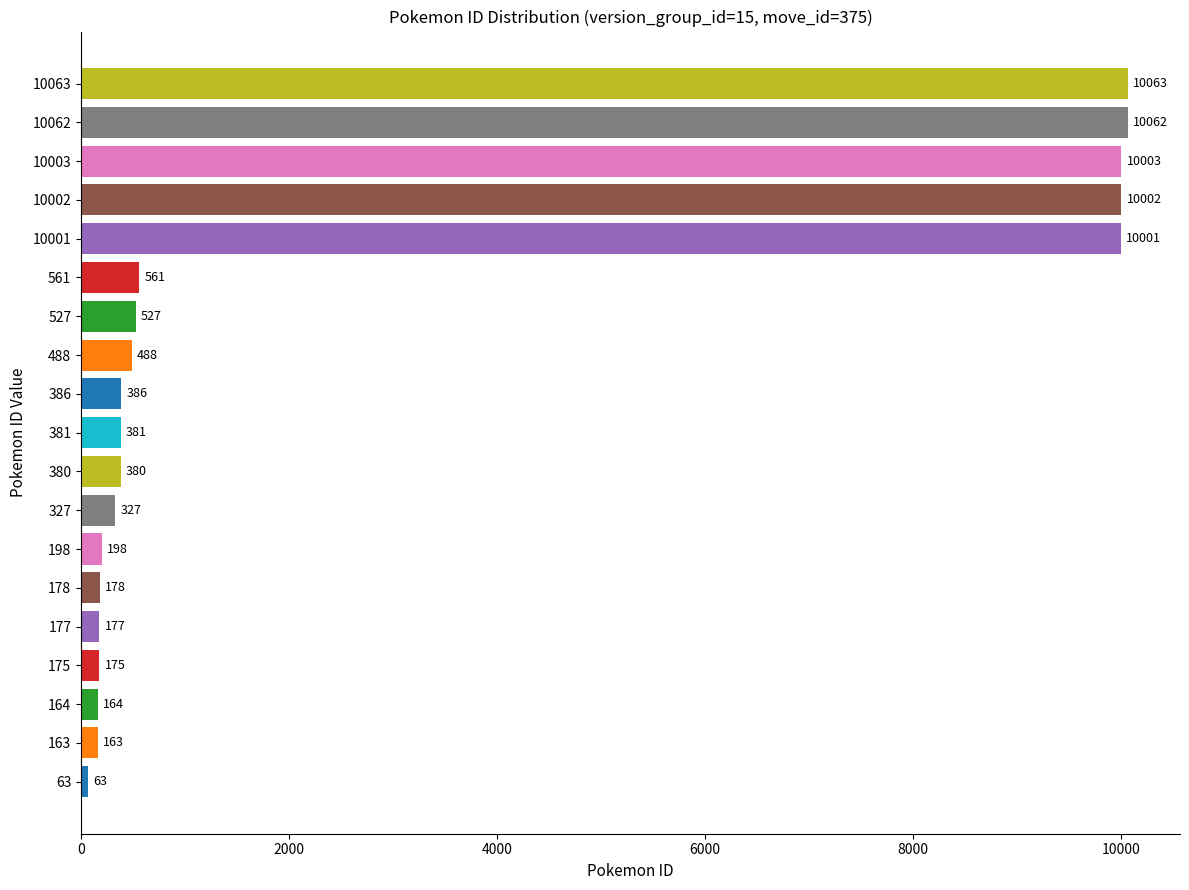

At which label is the value closest to 5063?

561